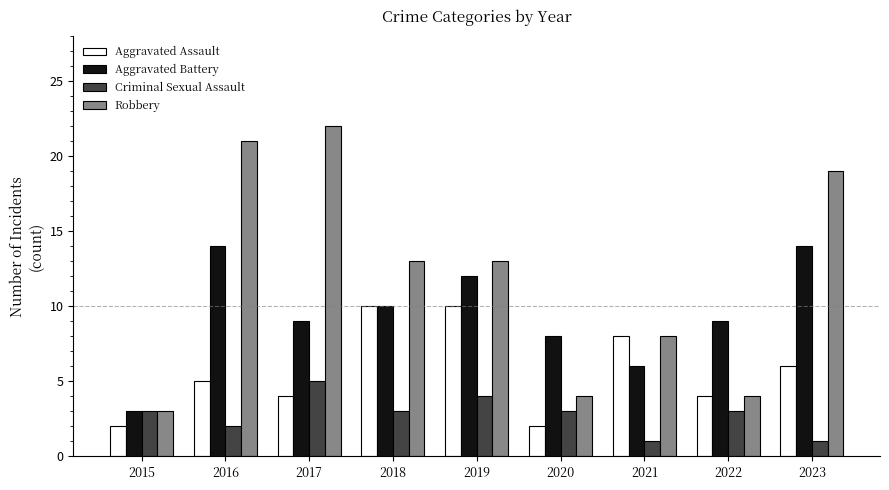

What is the approximate value of Aggravated Battery at 2015, to the nearest 5?

5